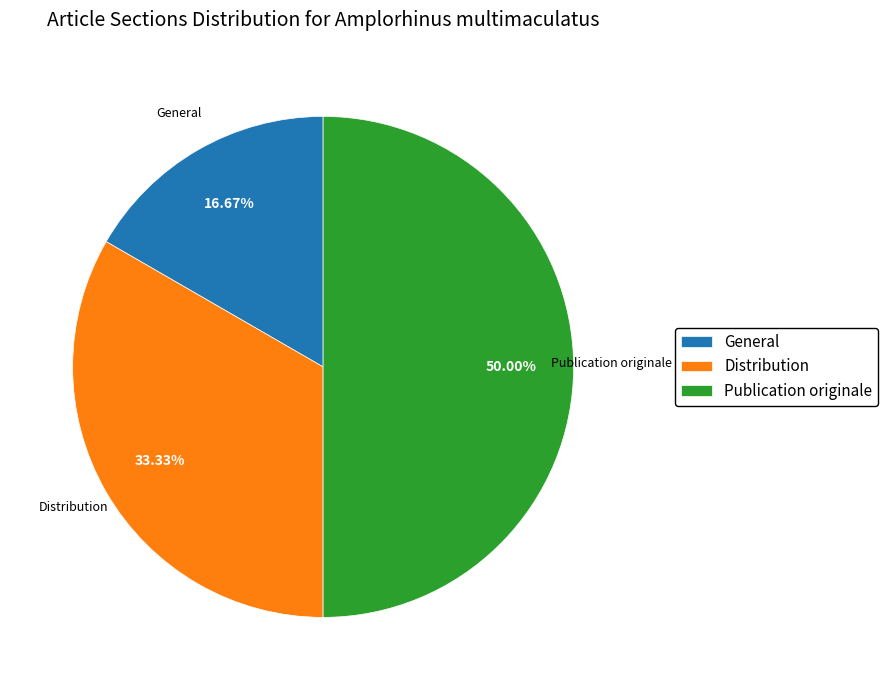

Which slice is the smallest?

General